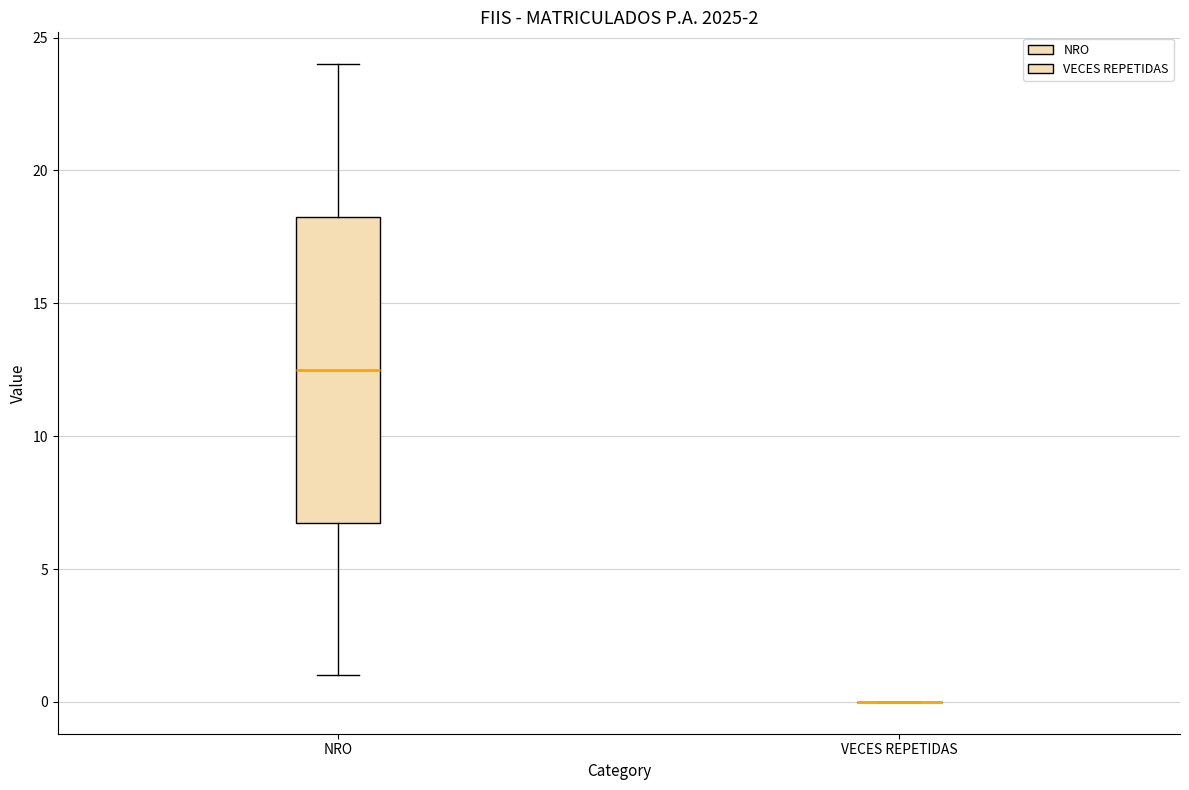

Which box is the tallest, from its lower edge to its upper edge?

NRO